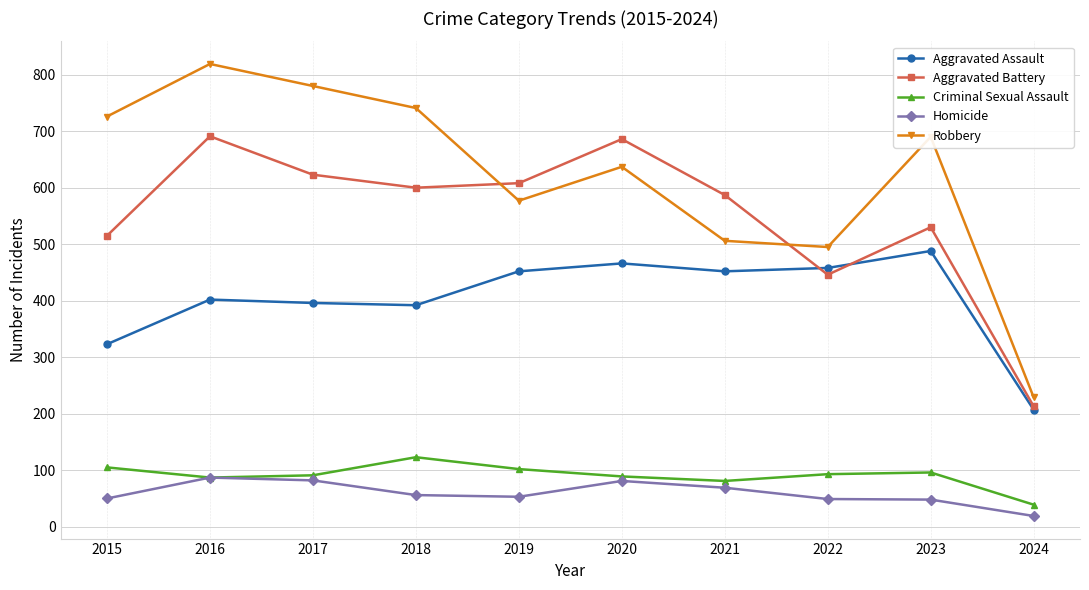

Rank the series by their maximum value, from lowest to highest.

Homicide, Criminal Sexual Assault, Aggravated Assault, Aggravated Battery, Robbery